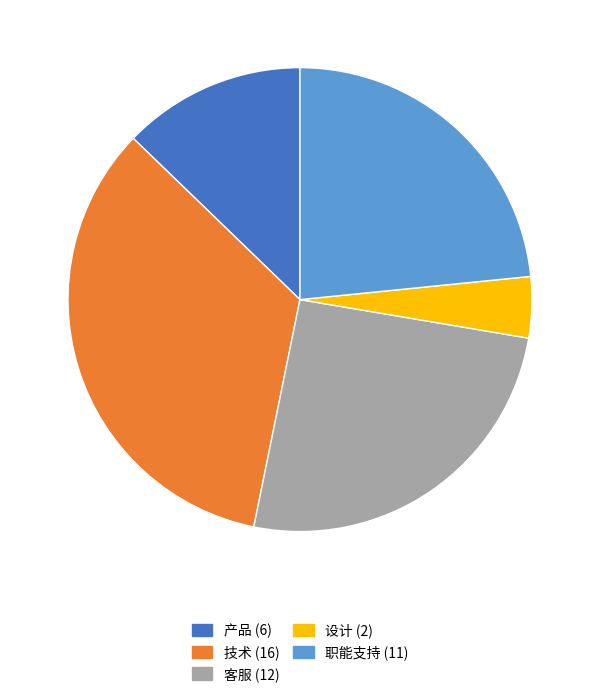

Is it true that 产品 is 7% of the pie?

False